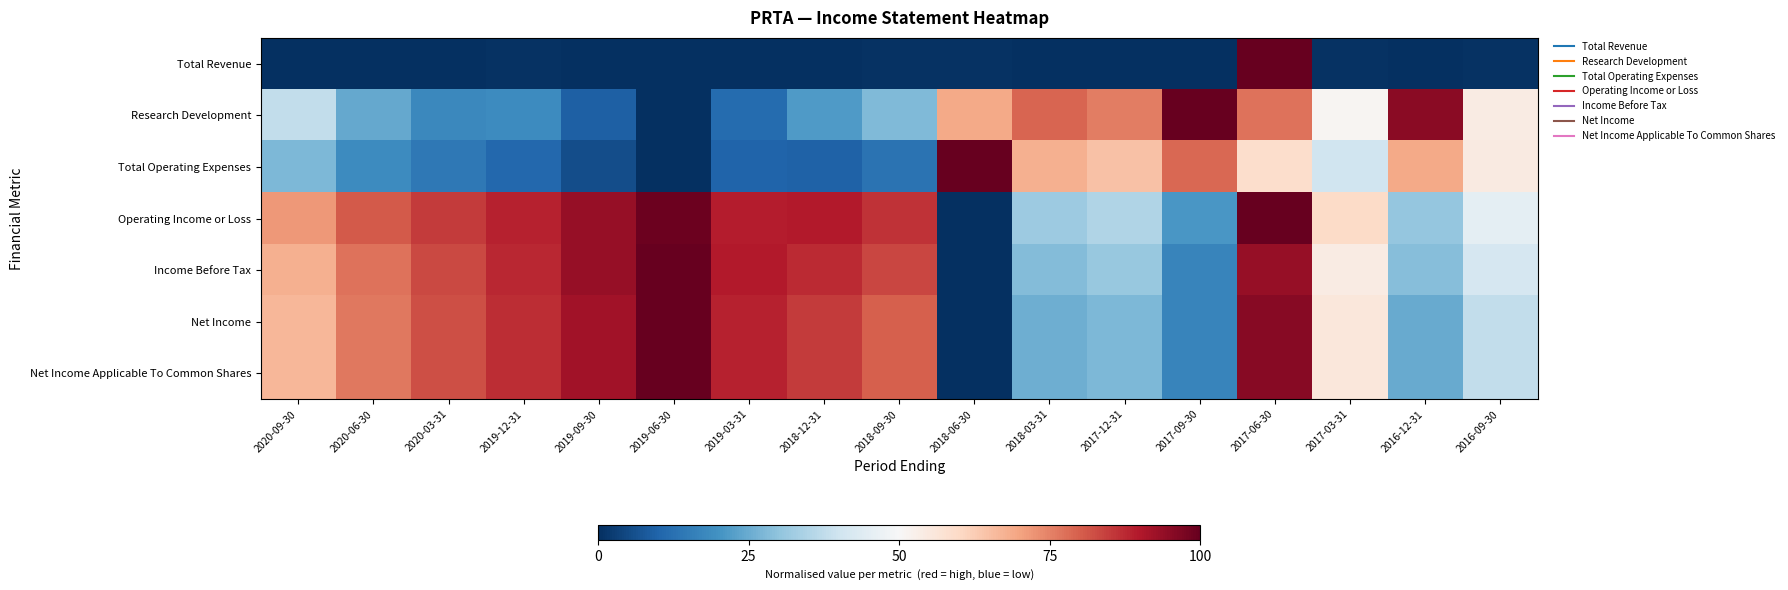

At 2016-09-30, list the series in order from smallest to largest.

Total Revenue, Net Income, Net Income Applicable To Common Shares, Income Before Tax, Operating Income or Loss, Research Development, Total Operating Expenses